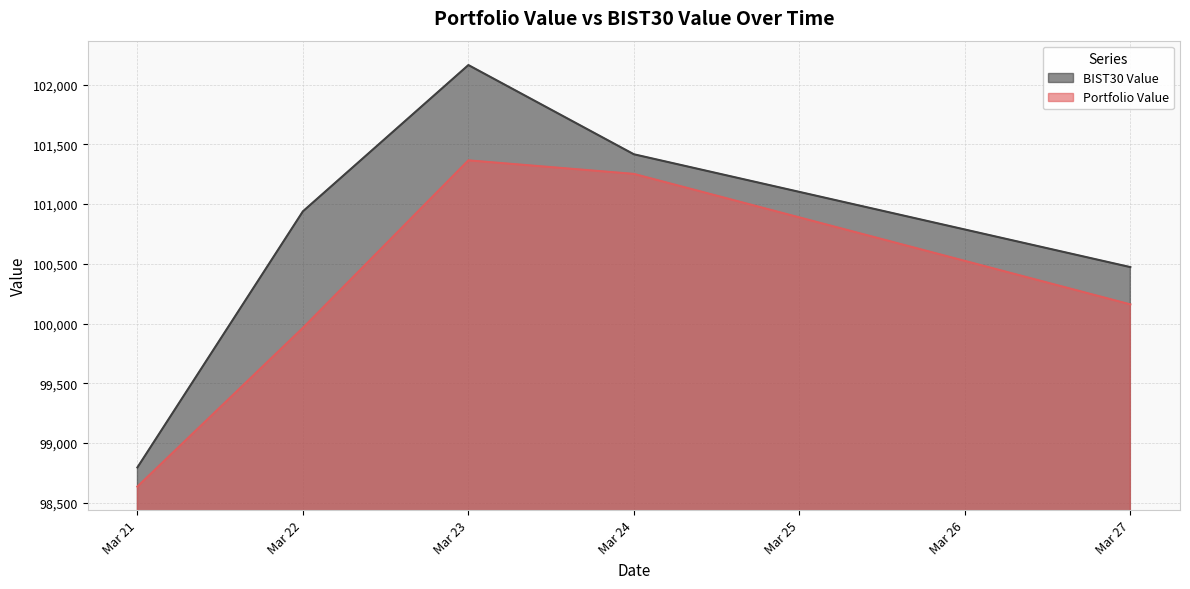

Which series has the widest spread of values?

BIST30 Value